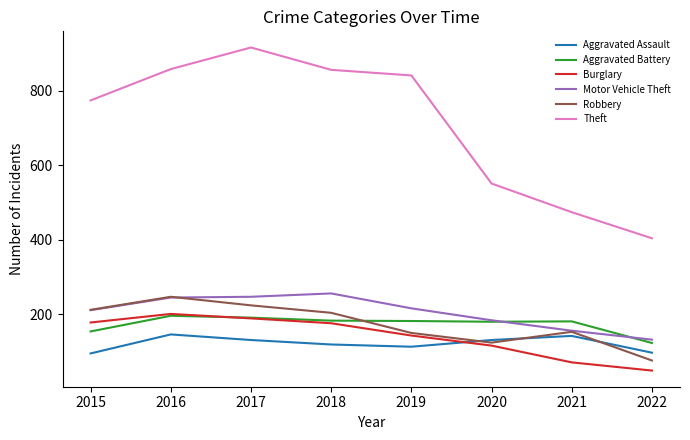

True or false: Theft and Aggravated Assault cross at least once.

False